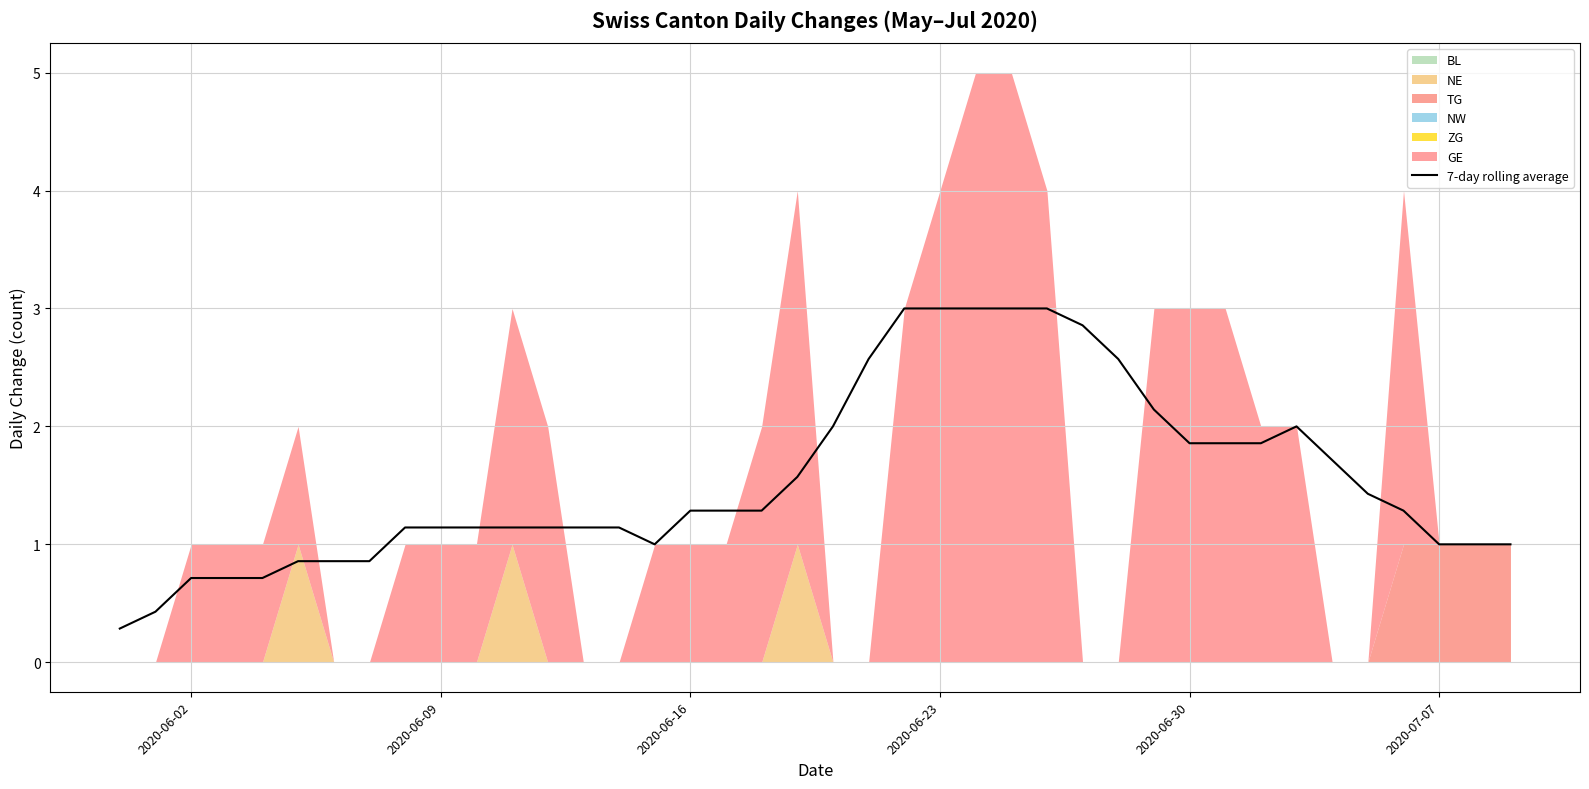

Reading left to right, transcribe all the data shown in this chart.

0.3	0.4	0.7	0.7	0.7	0.9	0.9	0.9	1.1	1.1	1.1	1.1	1.1	1.1	1.1	1.0	1.3	1.3	1.3	1.6	2.0	2.6	3.0	3.0	3.0	3.0	3.0	2.9	2.6	2.1	1.9	1.9	1.9	2.0	1.7	1.4	1.3	1.0	1.0	1.0